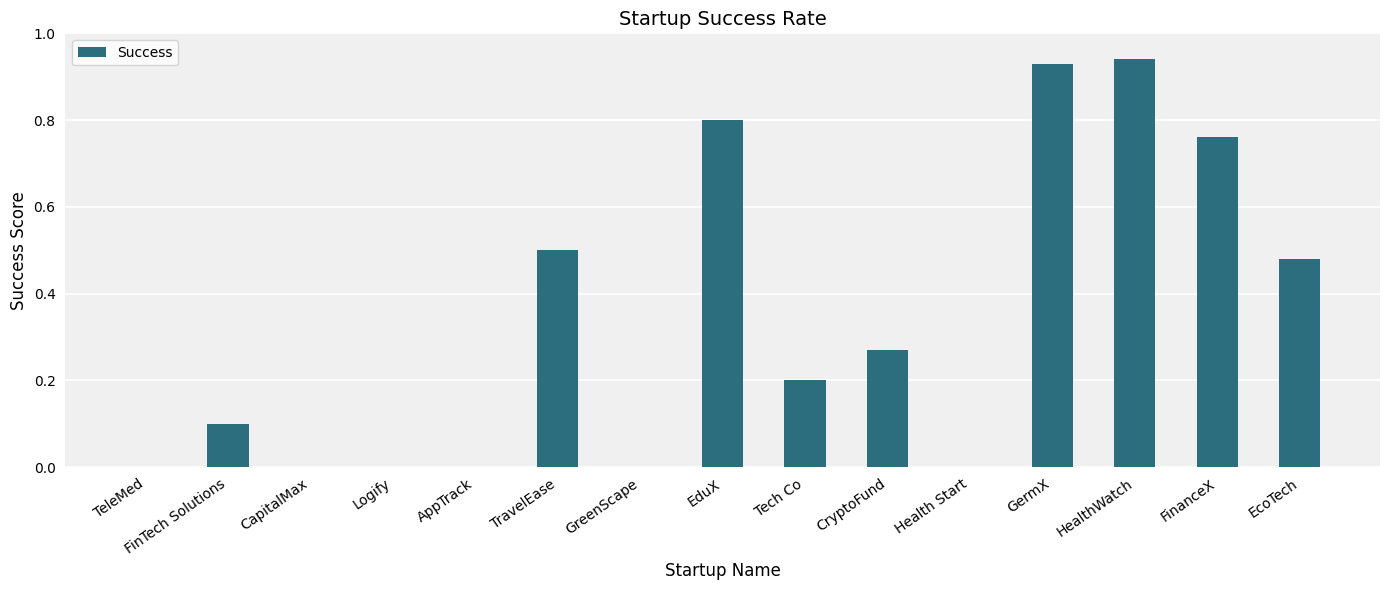

The chart shows a value of 0.5 at TravelEase. True or false?

True